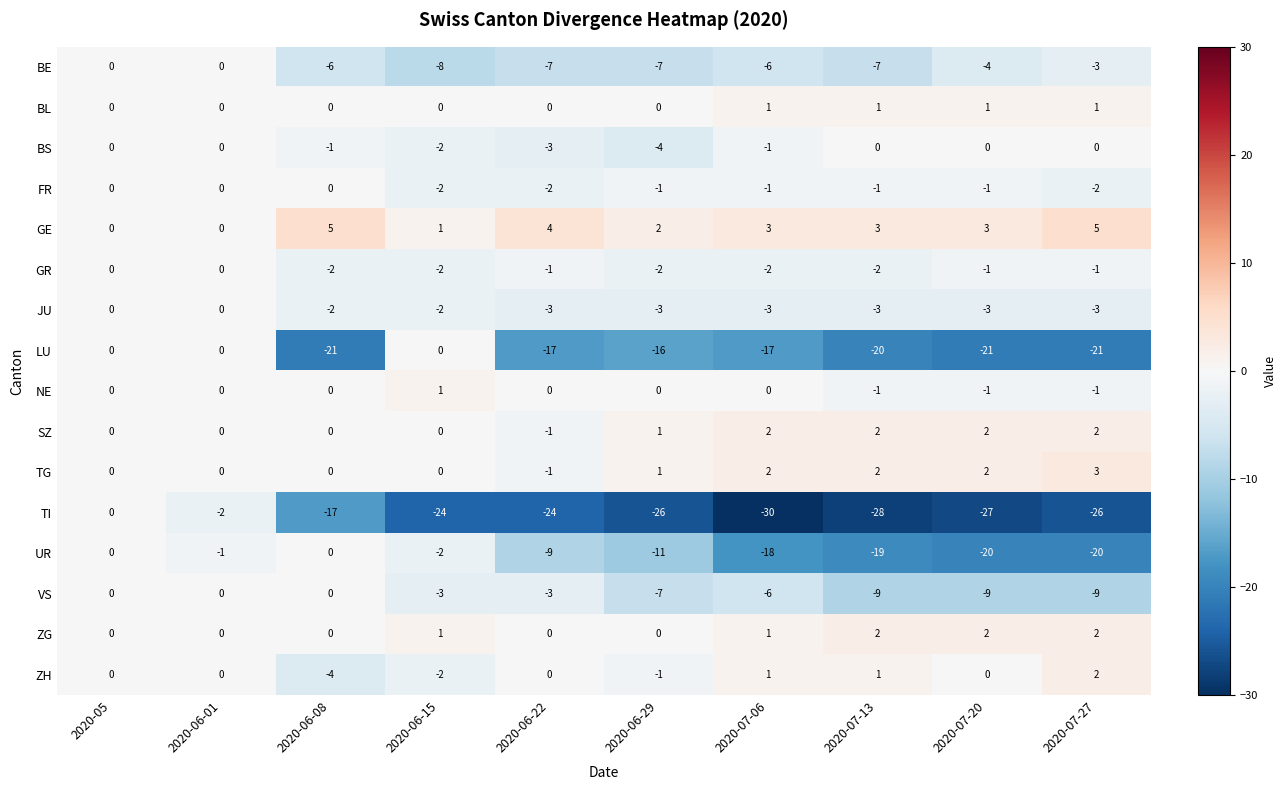

Count the number of data series in this chart.

16